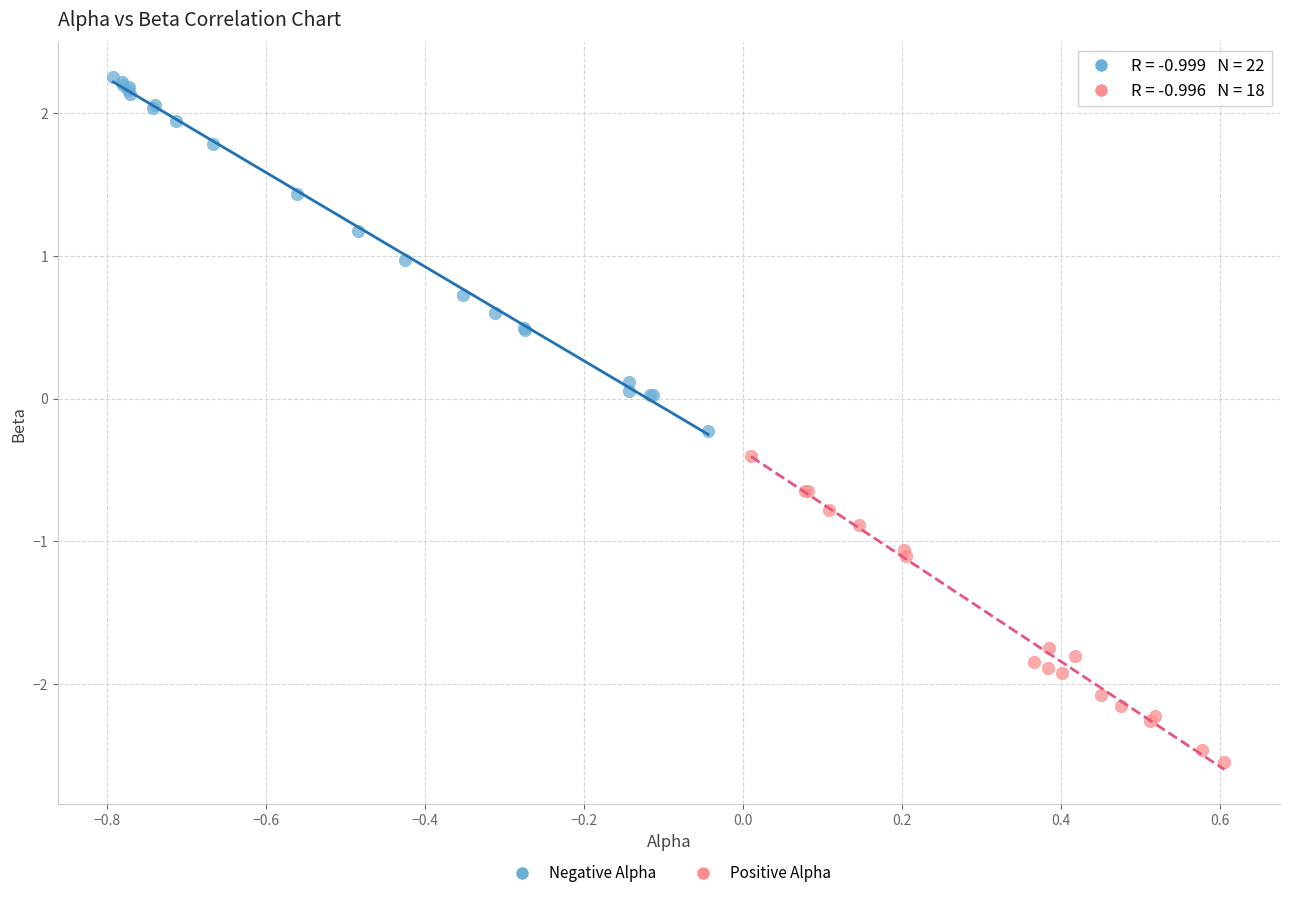

Which series reaches the maximum Y coordinate?

Negative Alpha